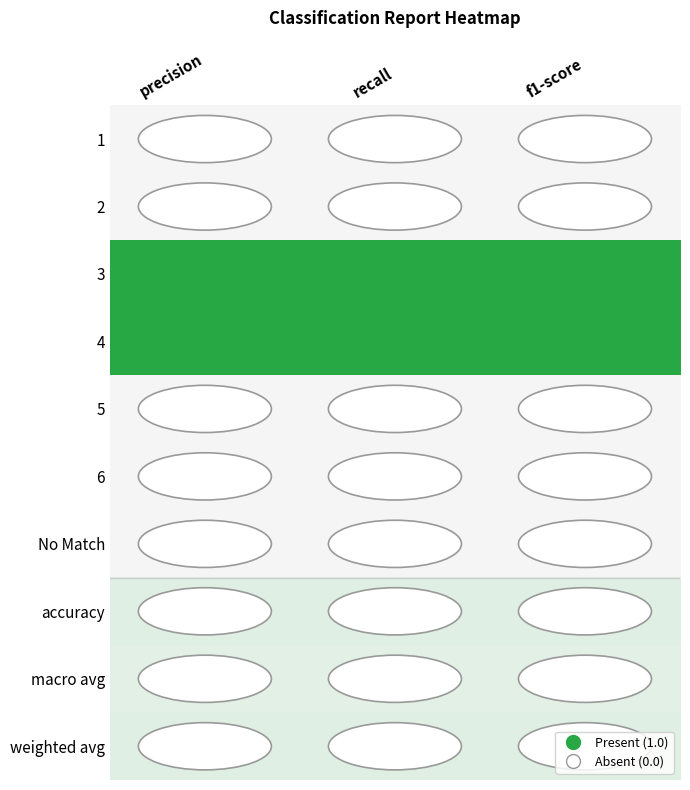

At recall, list the series in order from largest to smallest.

3, 4, accuracy, weighted avg, macro avg, 1, 2, 5, 6, No Match